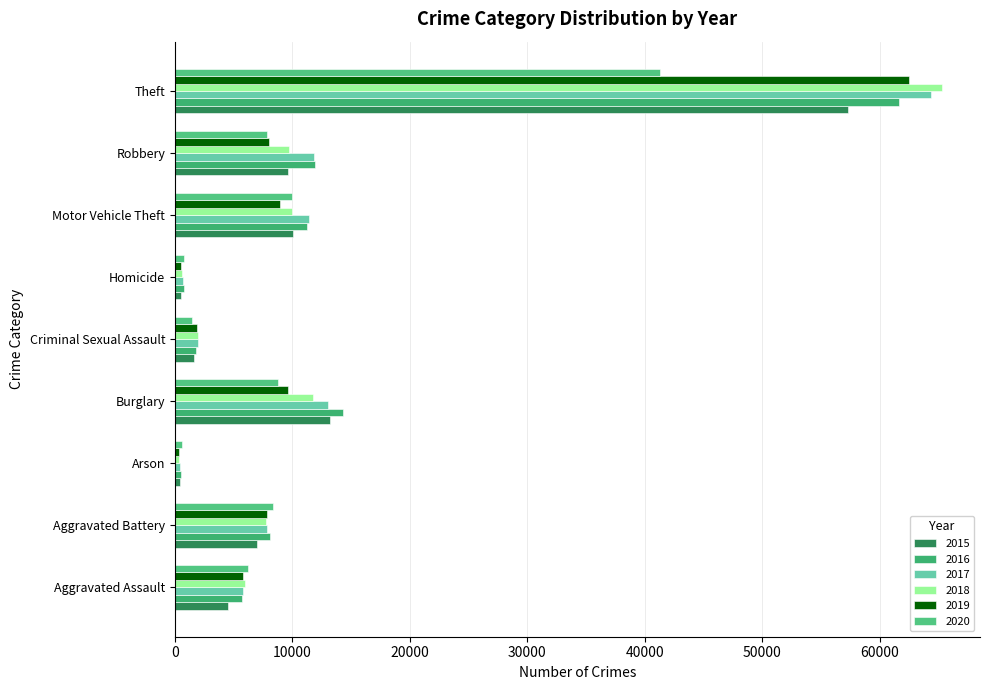

Is it true that 2019 equals 7994 at Robbery?

True